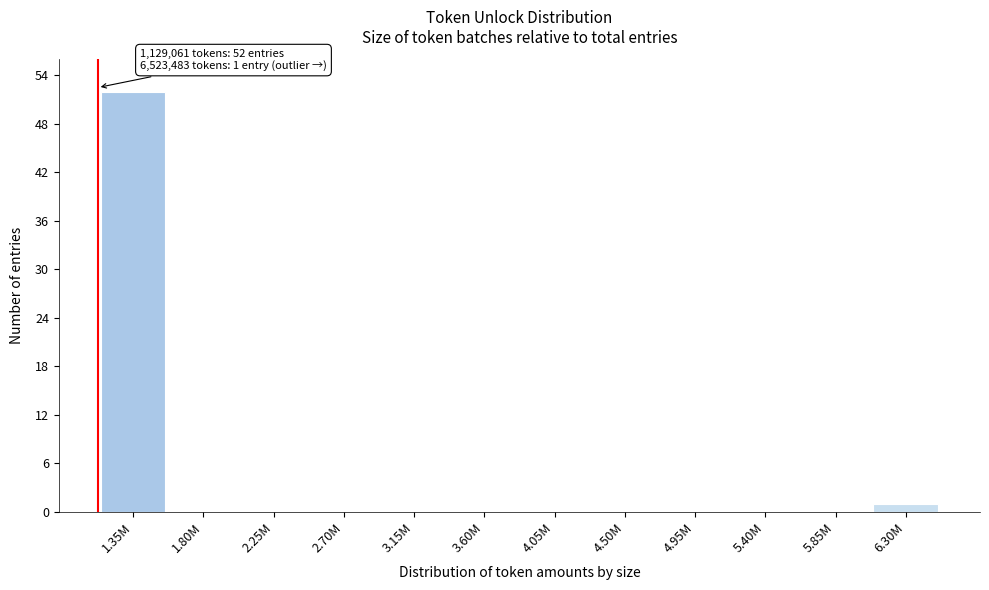

Reading right to left, transcribe all the data shown in this chart.

6.30M=1	5.85M=0	5.40M=0	4.95M=0	4.50M=0	4.05M=0	3.60M=0	3.15M=0	2.70M=0	2.25M=0	1.80M=0	1.35M=52